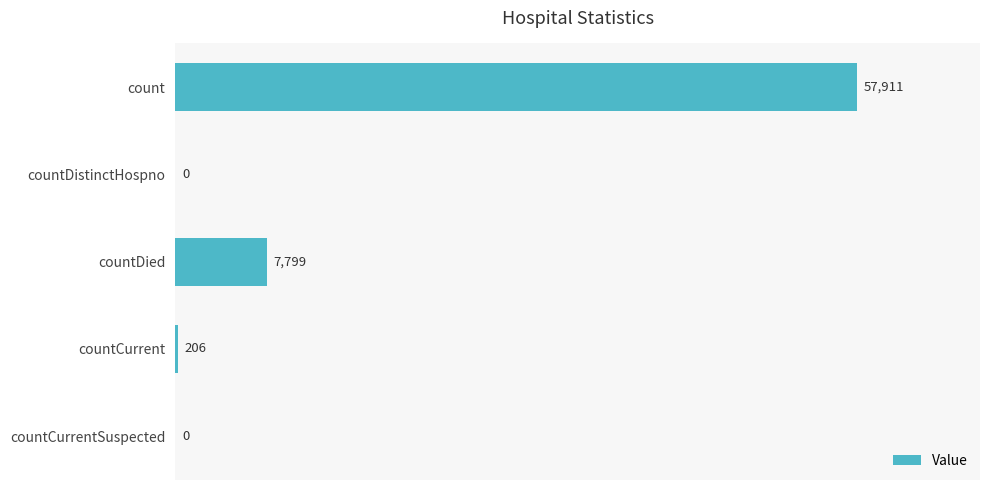

Reading top to bottom, list all the values displayed in this chart.

count=57911	countDistinctHospno=0	countDied=7799	countCurrent=206	countCurrentSuspected=0